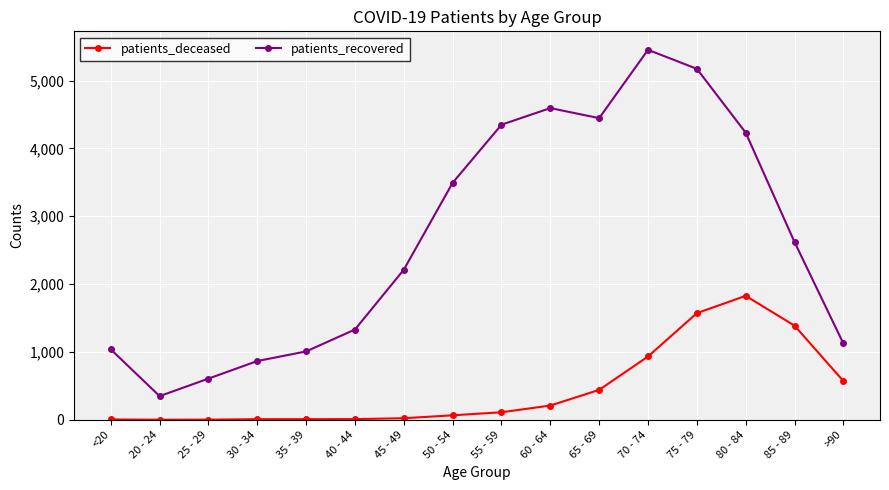

True or false: patients_recovered and patients_deceased cross at least once.

False